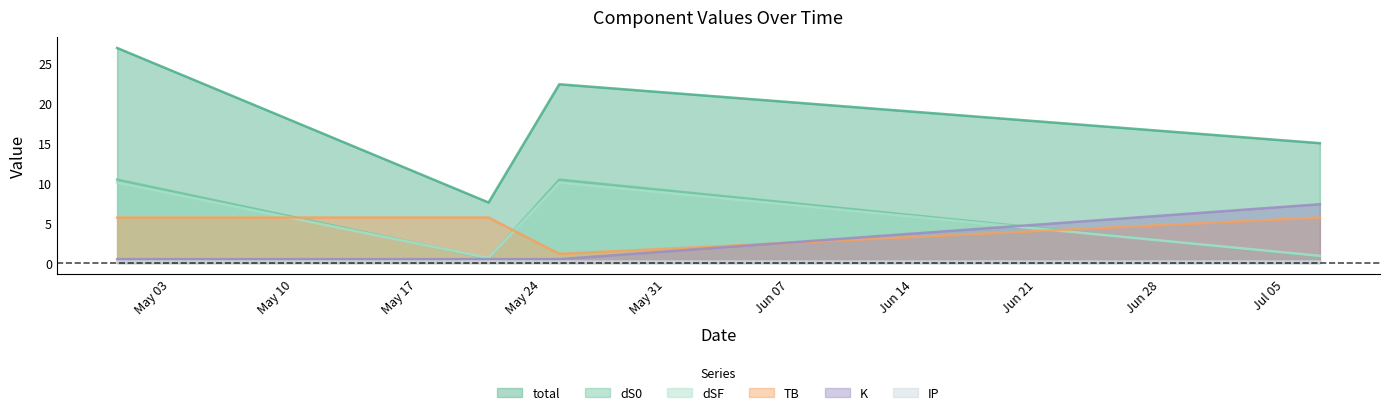

How many data points in TB are above 5?

3